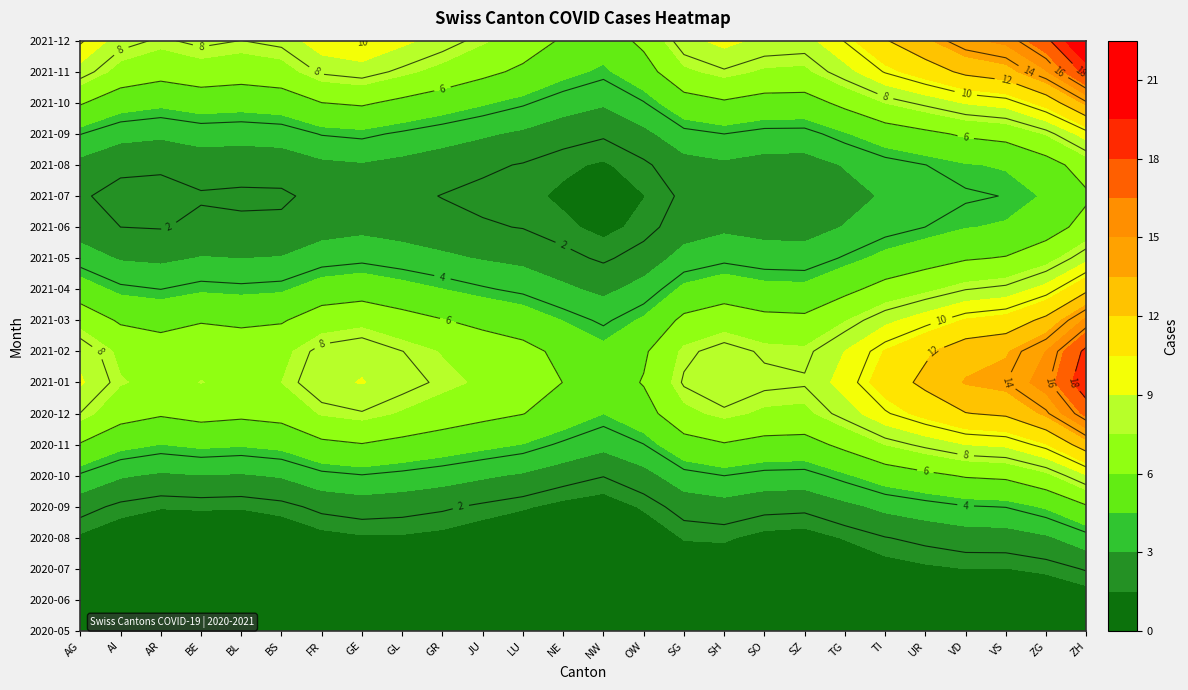

At which category is the sum across all series the highest?

ZH